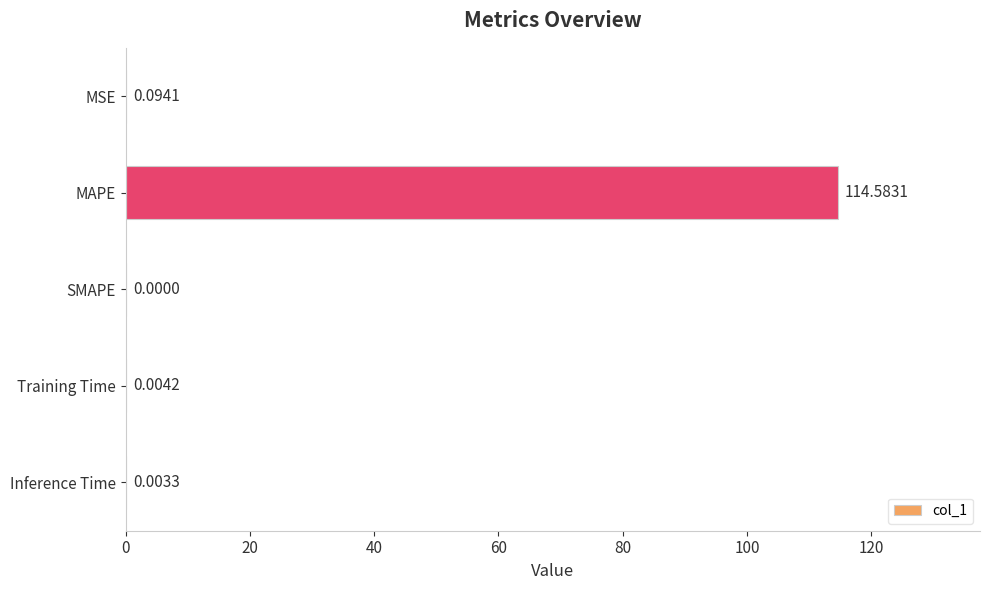

At which label is the value closest to 57?

MSE